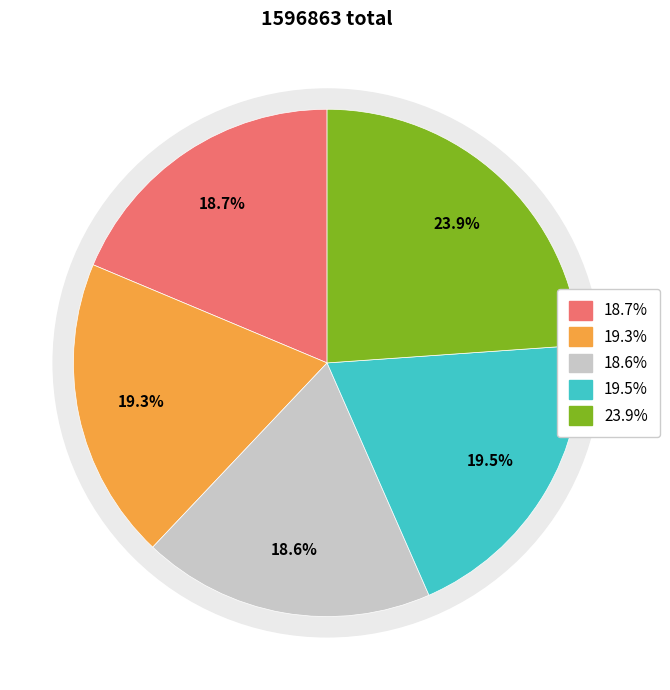

True or false: 夜直·十丈红尘日暮时 accounts for 24% of the total.

True